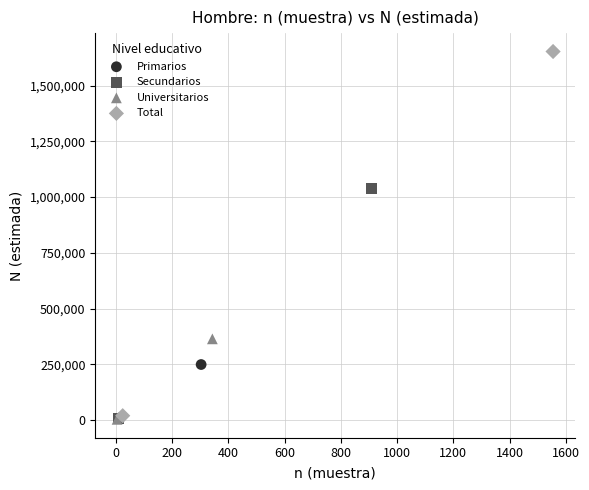

What are all the series names shown in the legend?

Primarios, Secundarios, Universitarios, Total